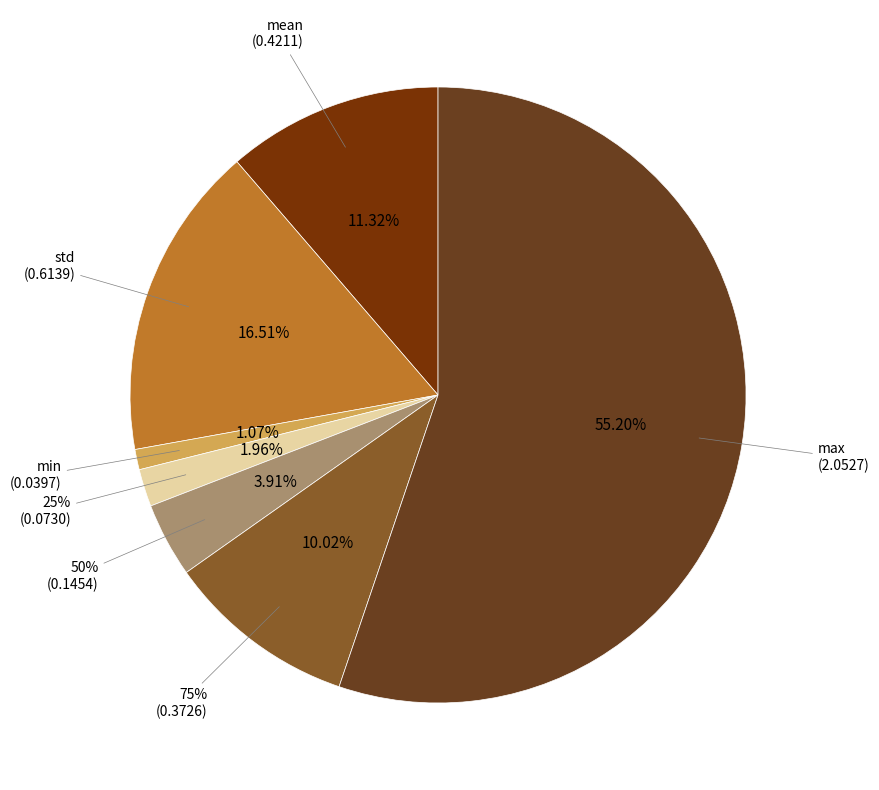

Rank the categories by value from highest to lowest.

max, std, mean, 75%, 50%, 25%, min